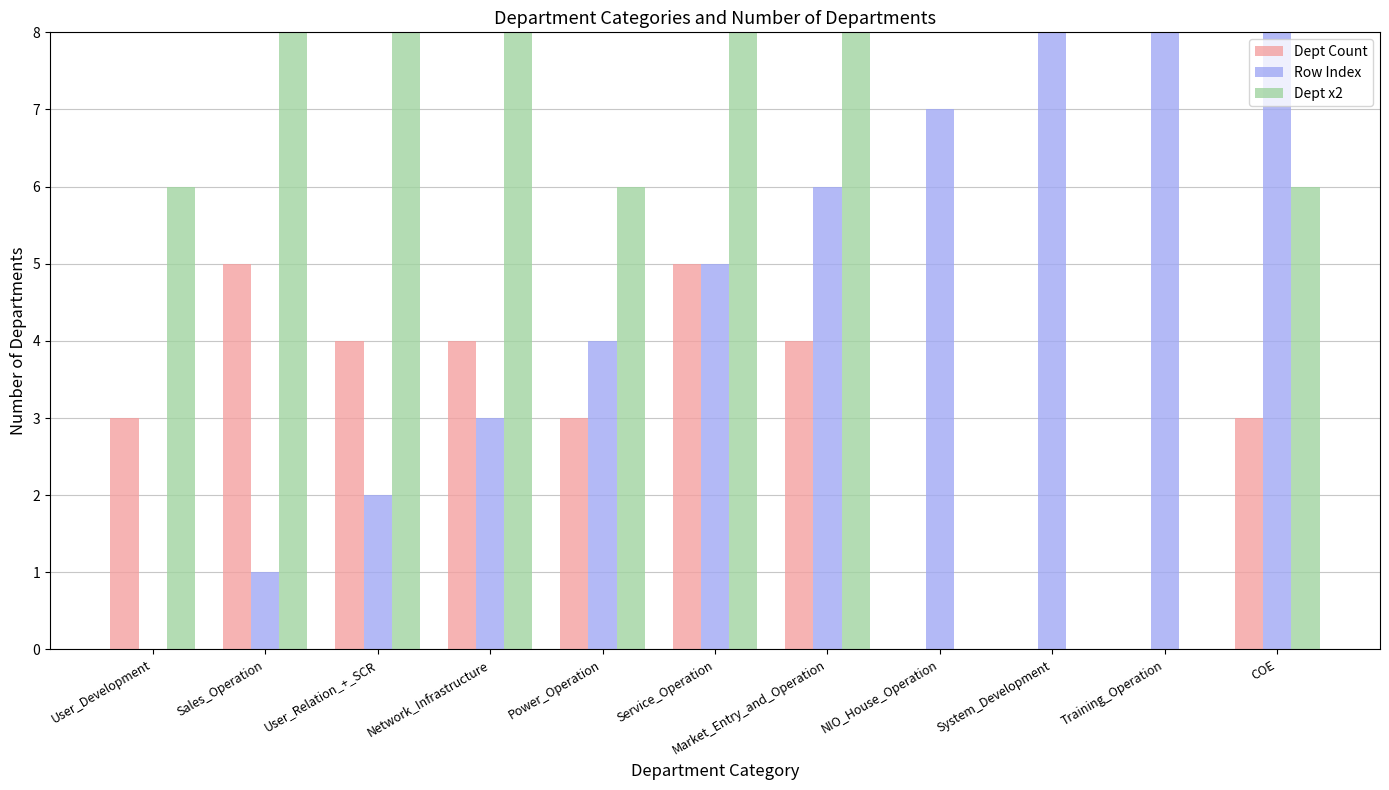

Rank the categories by Dept Count value from highest to lowest.

Sales_Operation, Service_Operation, User_Relation_+_SCR, Network_Infrastructure, Market_Entry_and_Operation, User_Development, Power_Operation, COE, NIO_House_Operation, System_Development, Training_Operation